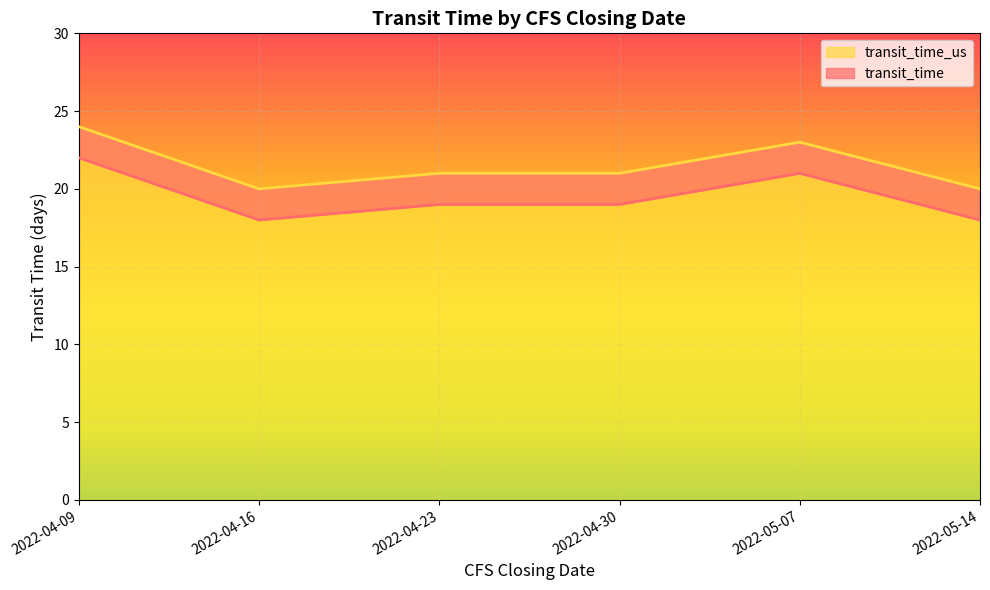

What is the difference between the maximum and minimum values in the transit_time_us series?

4